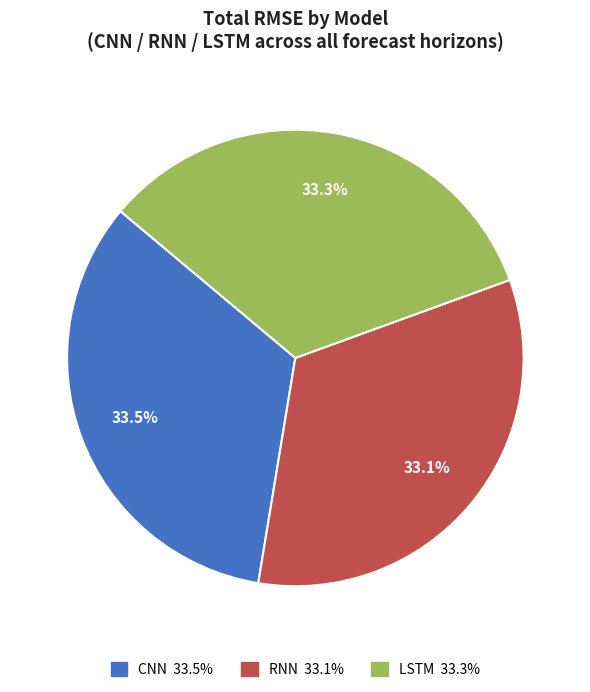

To the nearest percent, what is the average slice percentage?

33%